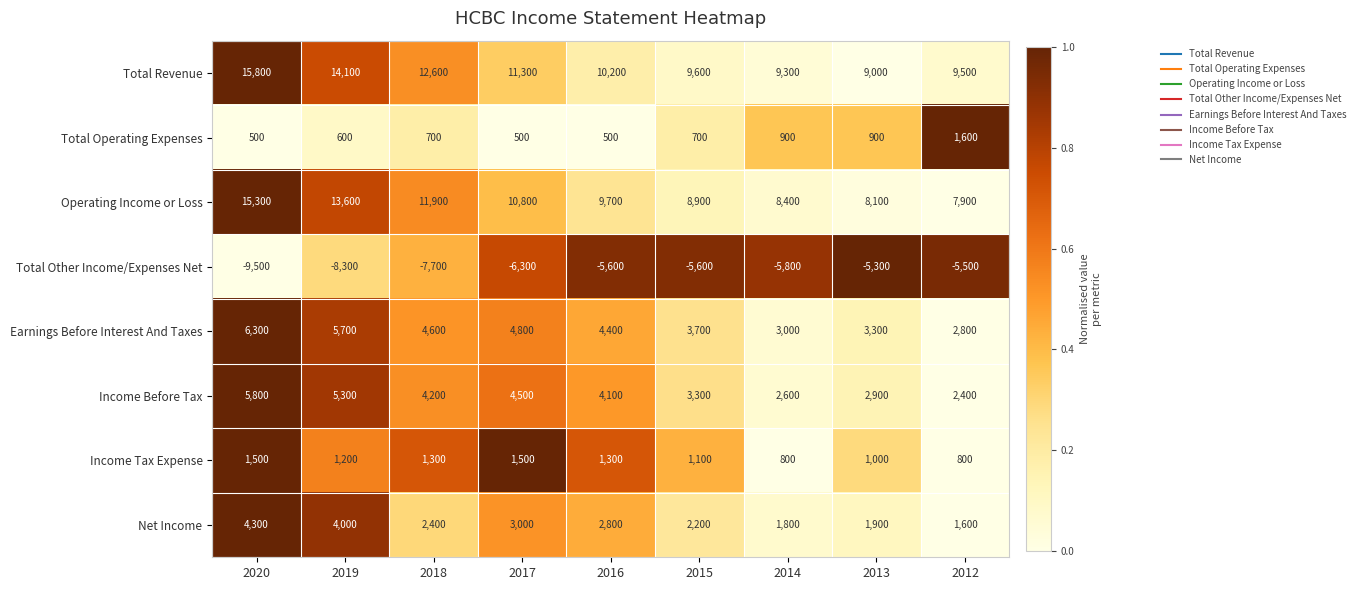

How many distinct data groups are displayed?

8